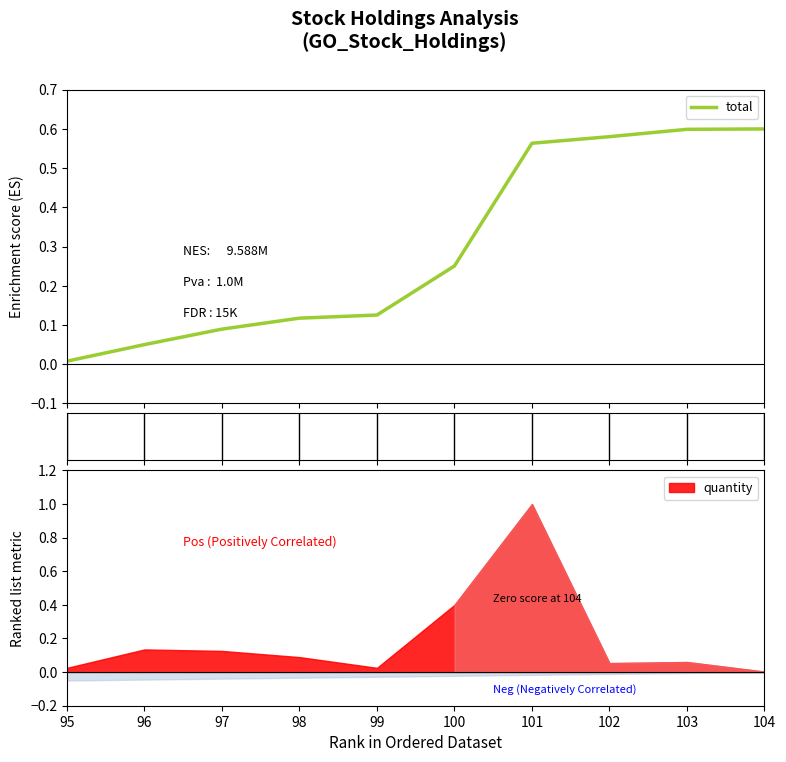

Reading left to right, list all the values displayed in this chart.

95=0.0	96=0.1	97=0.1	98=0.1	99=0.1	100=0.3	101=0.6	102=0.6	103=0.6	104=0.6